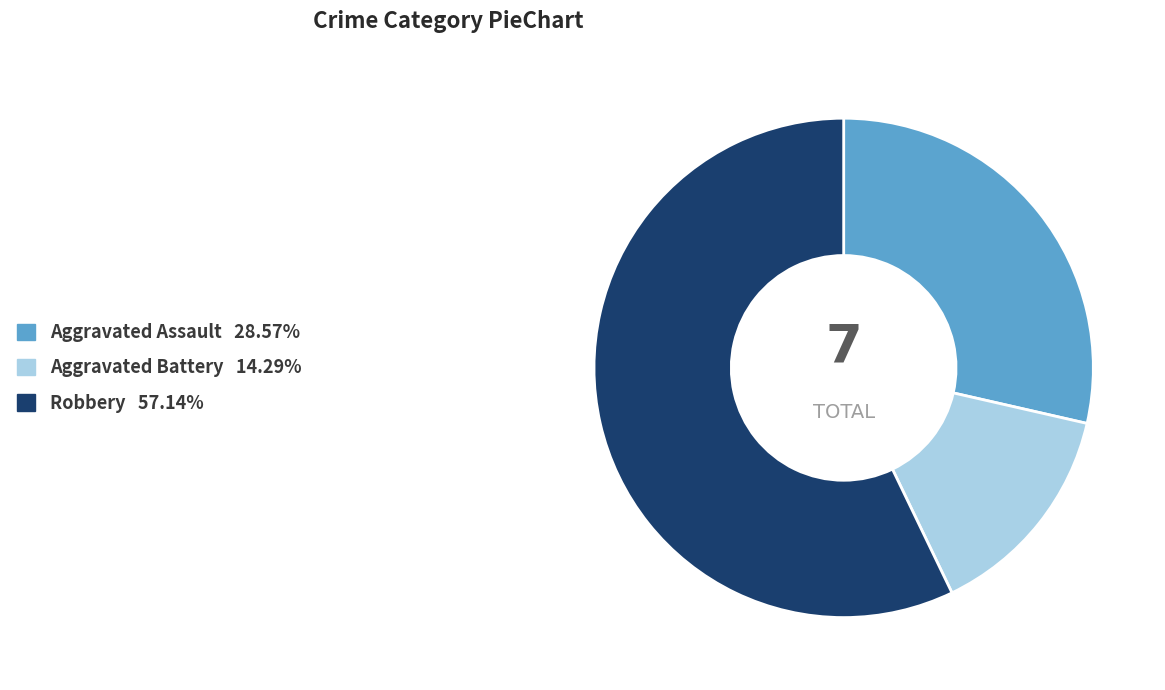

Does any single category account for the majority?

Yes